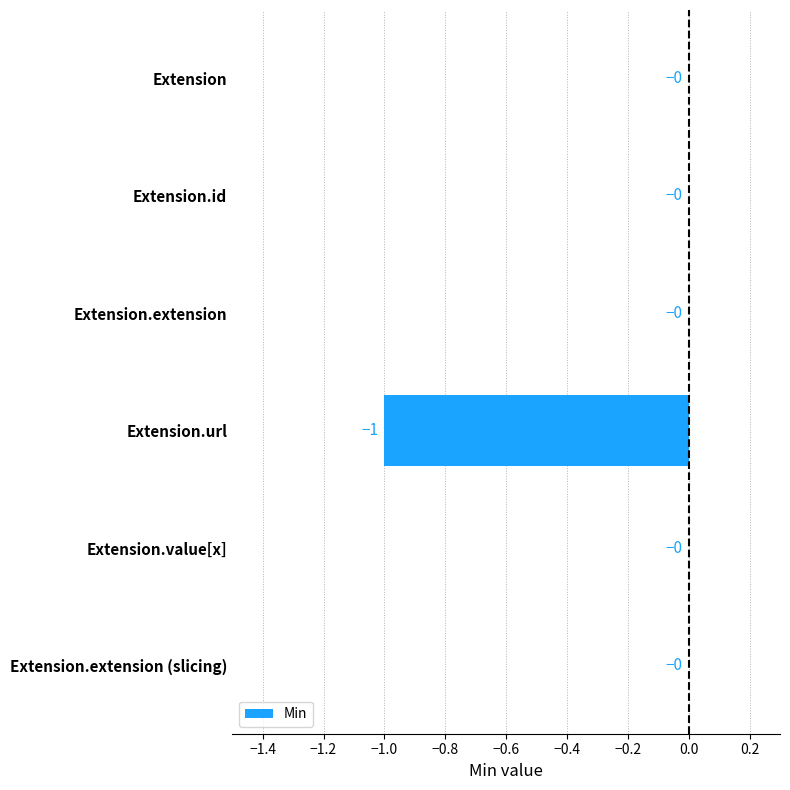

Between Extension.extension (slicing) and Extension.url, which is larger?

Extension.extension (slicing)